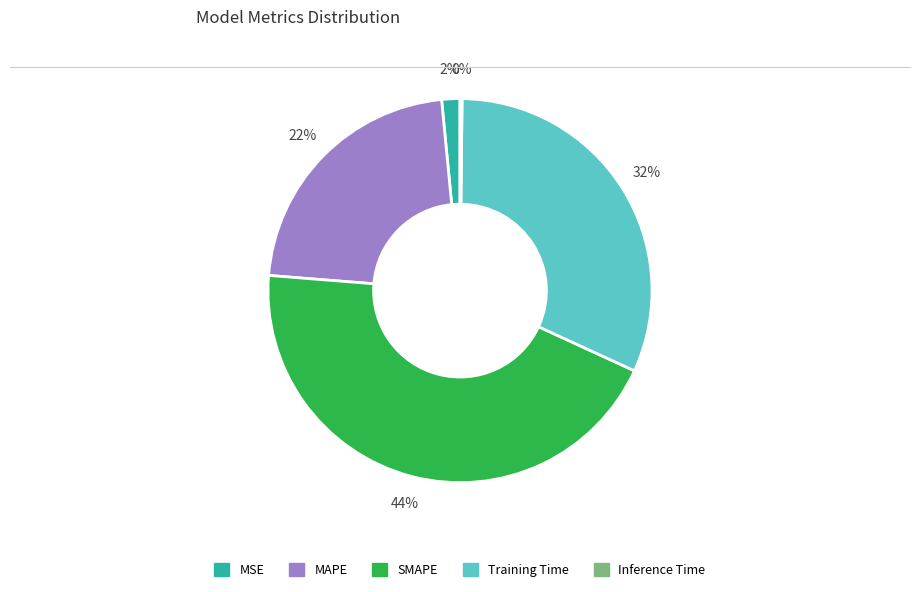

Is the sum of MAPE and MSE greater than half?

No